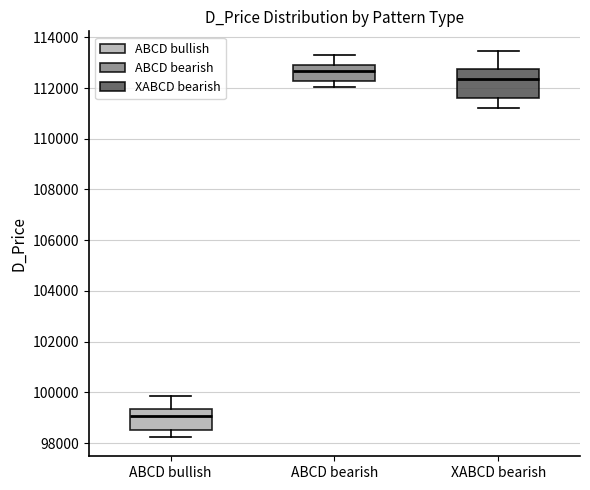

Reading left to right, transcribe this box plot: for each box, give where its median line is, the range the box spans, and where its two whiskers end, as read against the y-axis. The values are not printed on the chart, so give them approximately, as read against the axis.

ABCD bullish: median 99000, box 98600 to 99400, whiskers 98200 to 99800
ABCD bearish: median 112600, box 112200 to 112800, whiskers 112000 to 113200
XABCD bearish: median 112400, box 111600 to 112800, whiskers 111200 to 113400